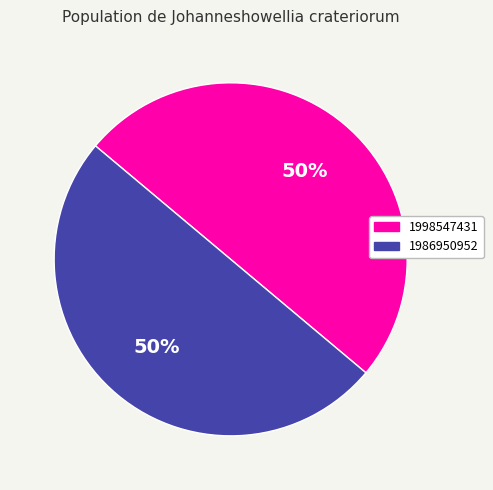

To the nearest percent, what is the average slice percentage?

50%